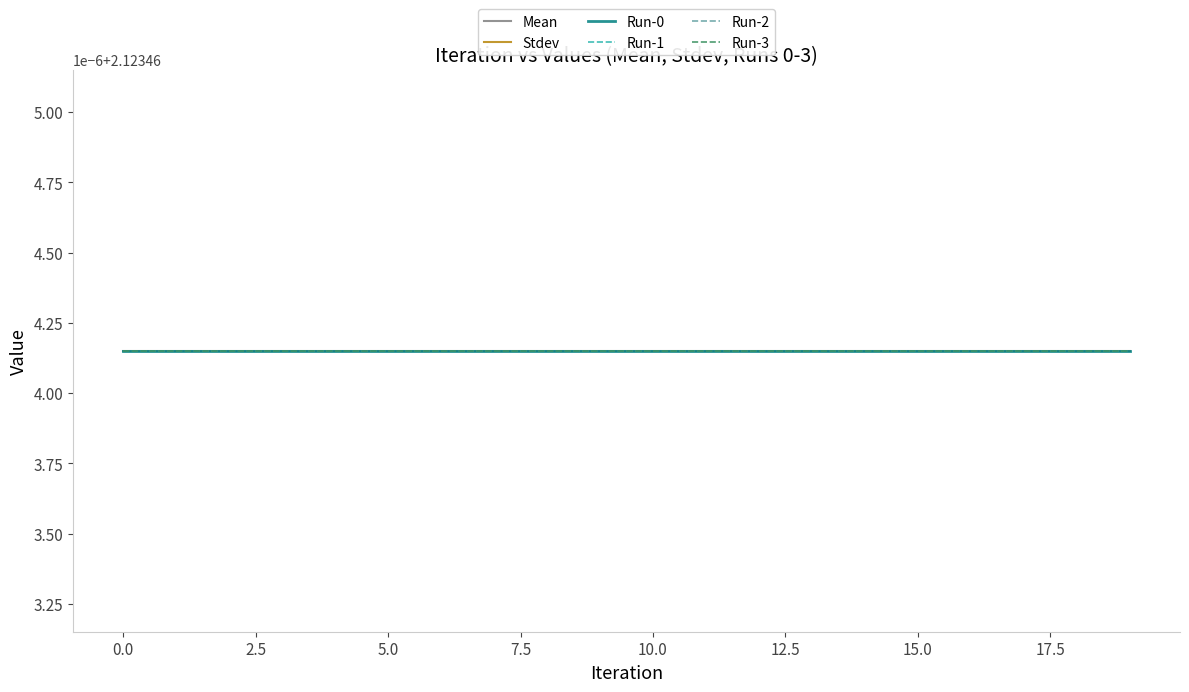

What is the value of the Run-0 point at the 10th from the left?

2.1